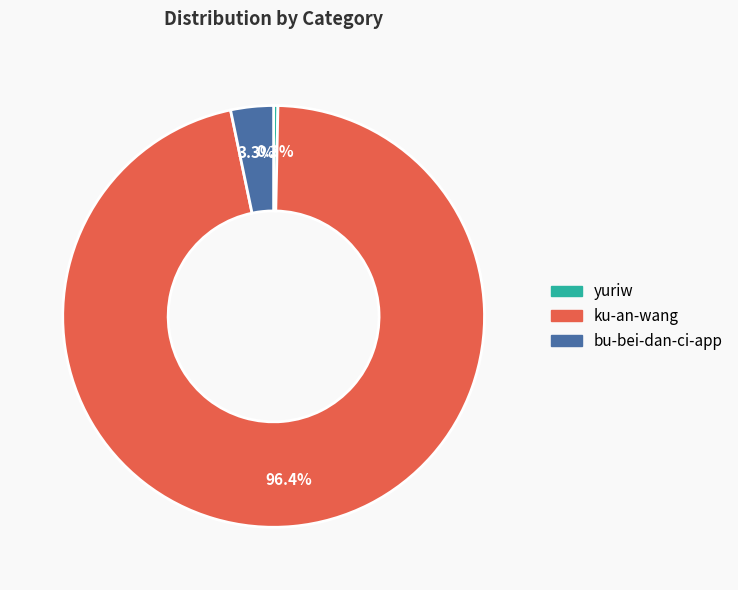

Rank the categories by value from highest to lowest.

ku-an-wang, bu-bei-dan-ci-app, yuriw